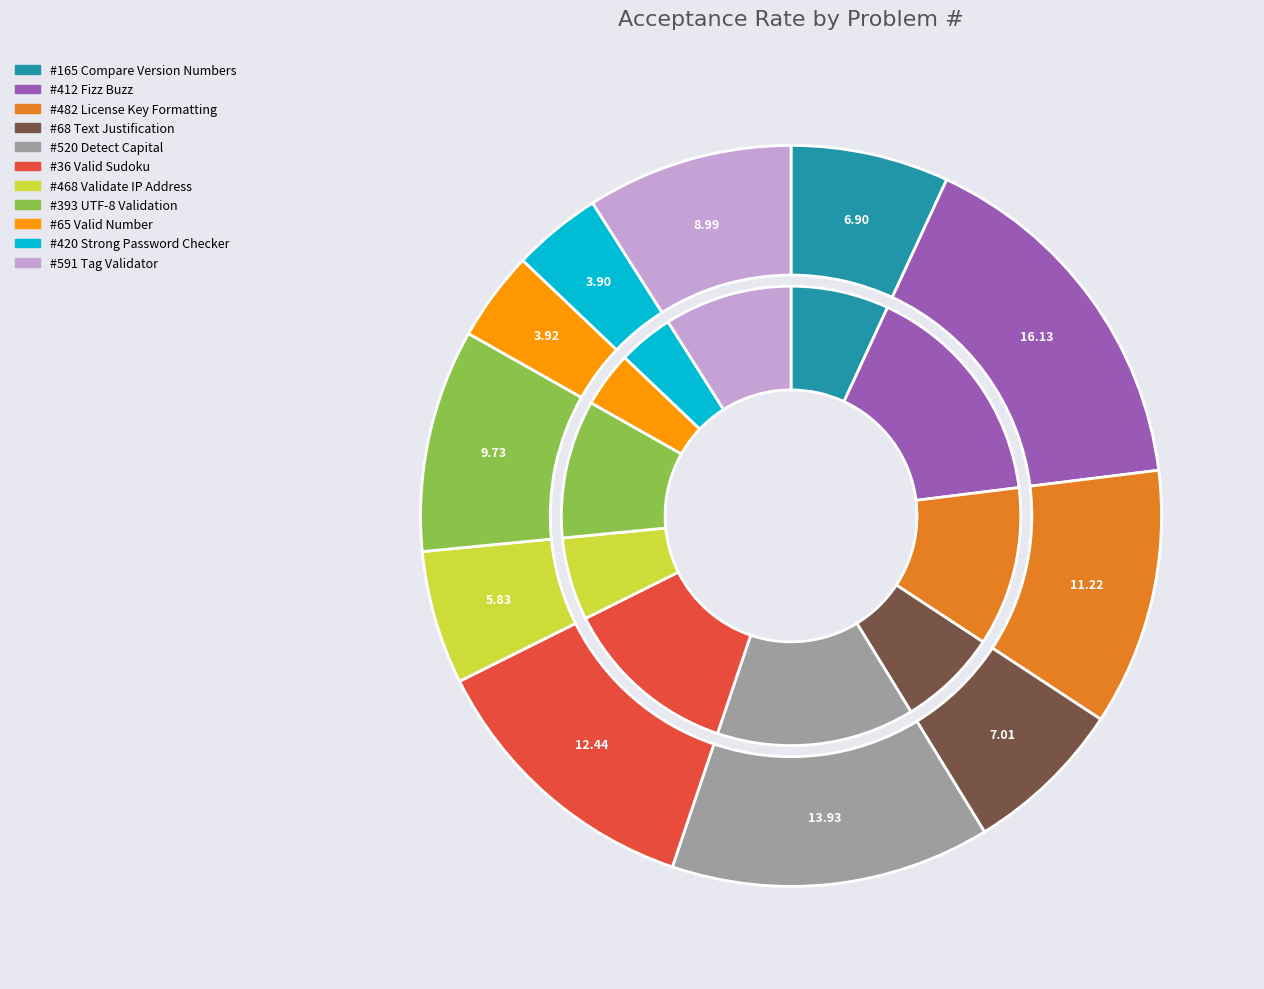

True or false: 412 accounts for 23% of the total.

False